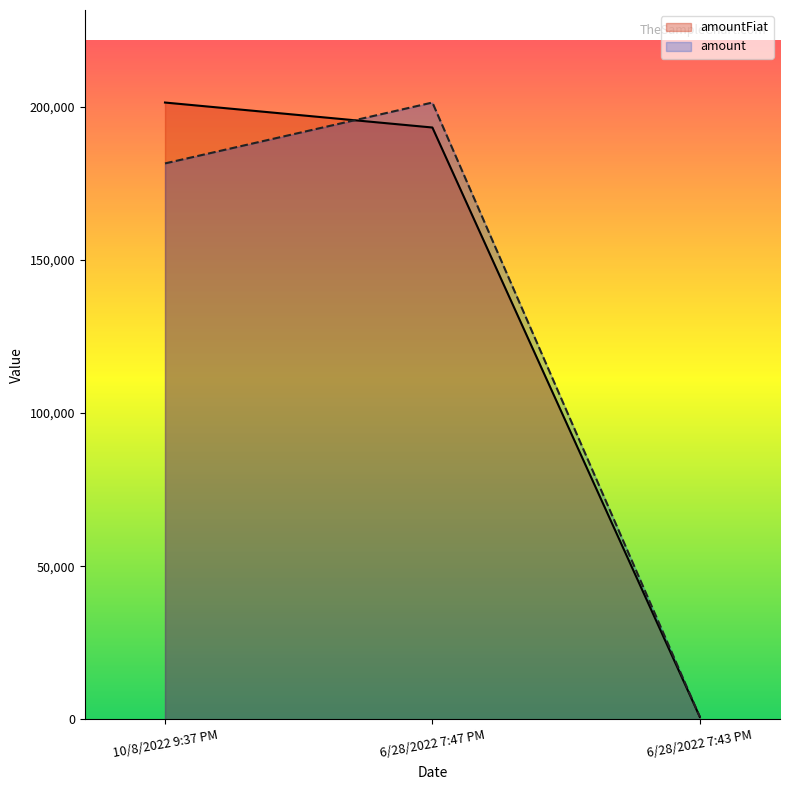

What is the difference between the maximum and minimum values in the amount series?

200530.0